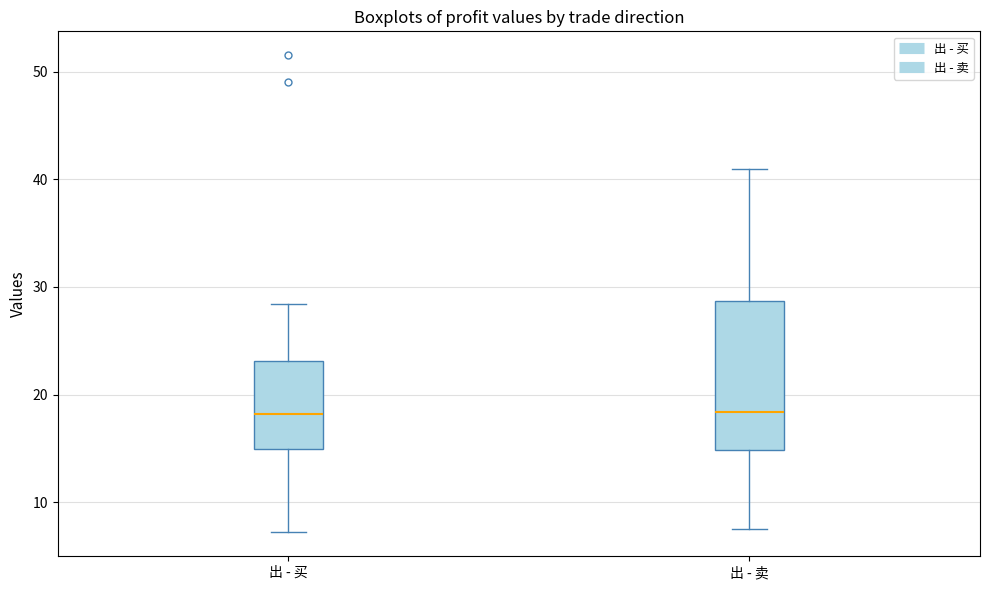

Reading left to right, transcribe this box plot: for each box, give where its median line is, the range the box spans, and where its two whiskers end, as read against the y-axis. The values are not printed on the chart, so give them approximately, as read against the axis.

出 - 买: median 18, box 15 to 23, whiskers 7 to 28
出 - 卖: median 18, box 15 to 29, whiskers 8 to 41